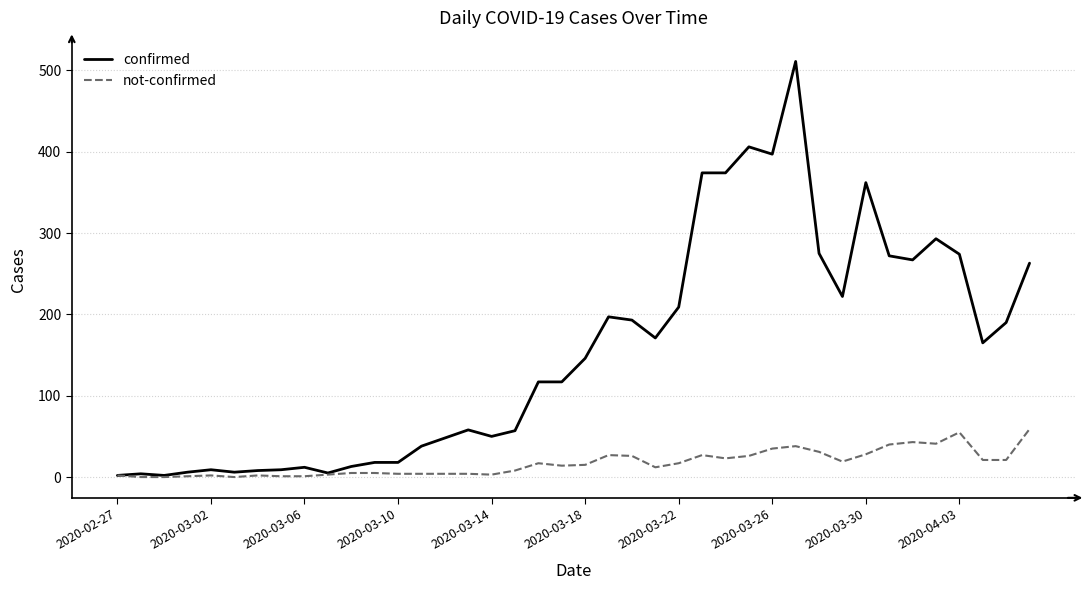

Which series has the largest range (max minus min)?

confirmed